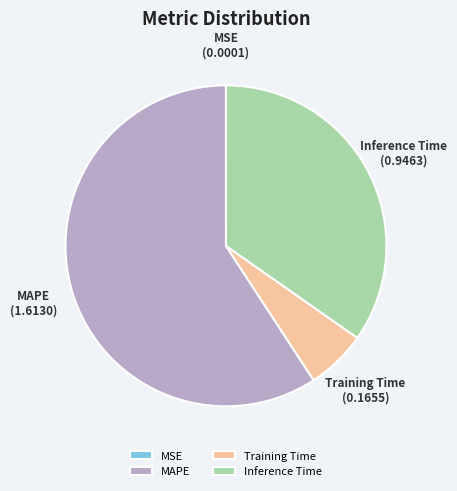

Which slice is the largest?

MAPE